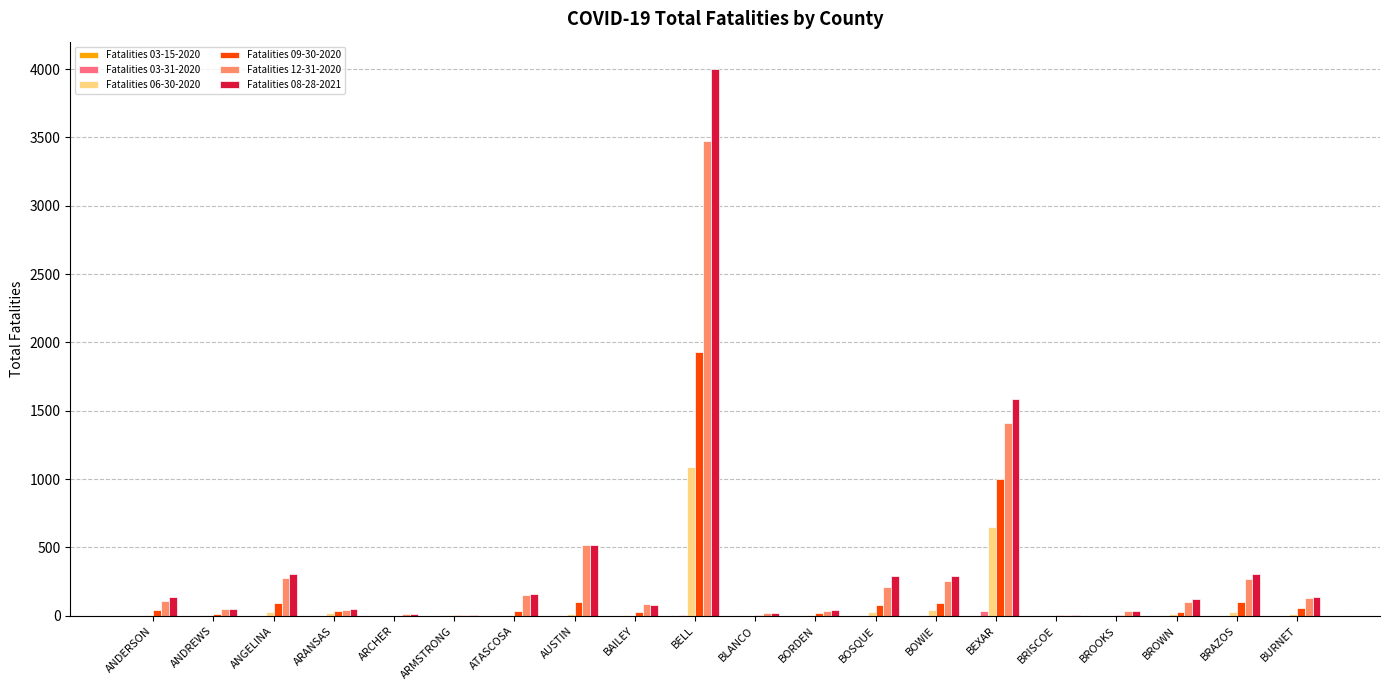

At which category is the sum across all series the highest?

BELL